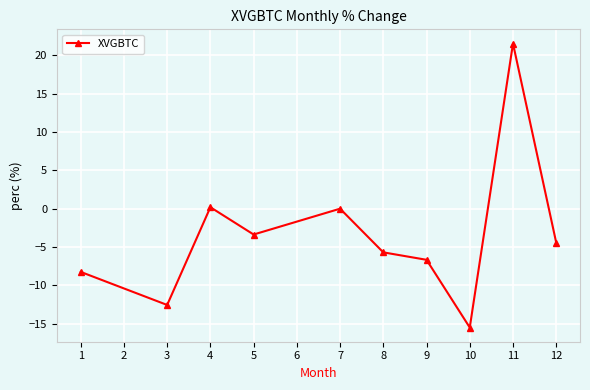

What is the change in value from 3 to 11?

+34.1